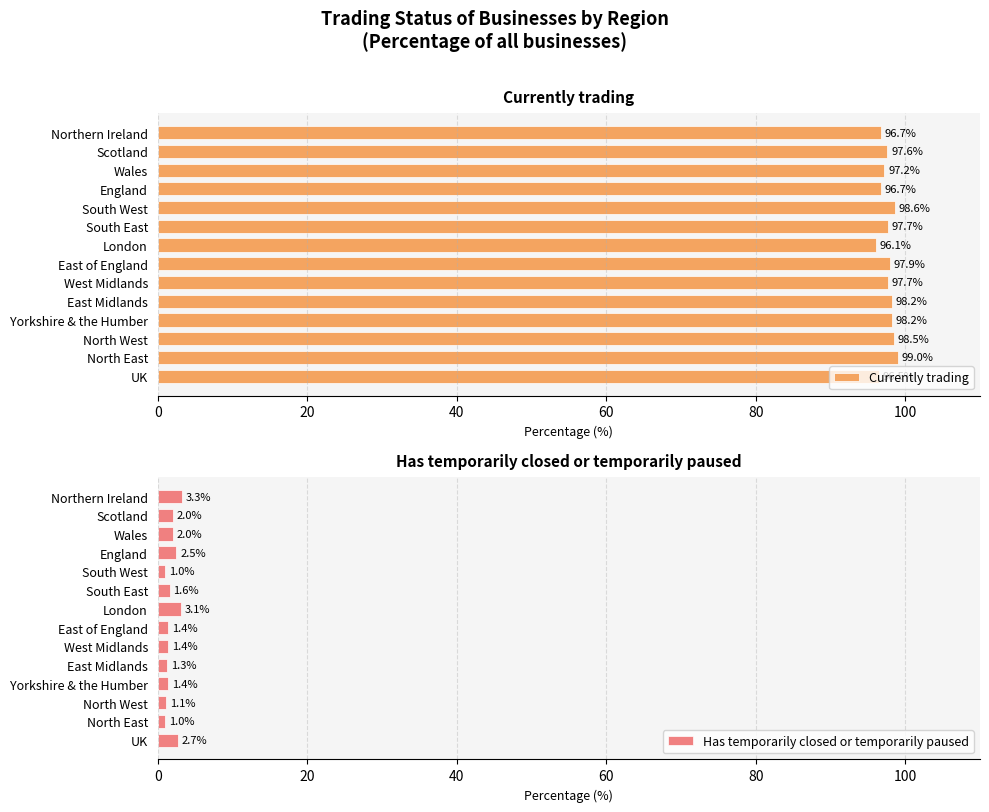

What is the difference between the maximum and minimum values in the Currently trading series?

2.9